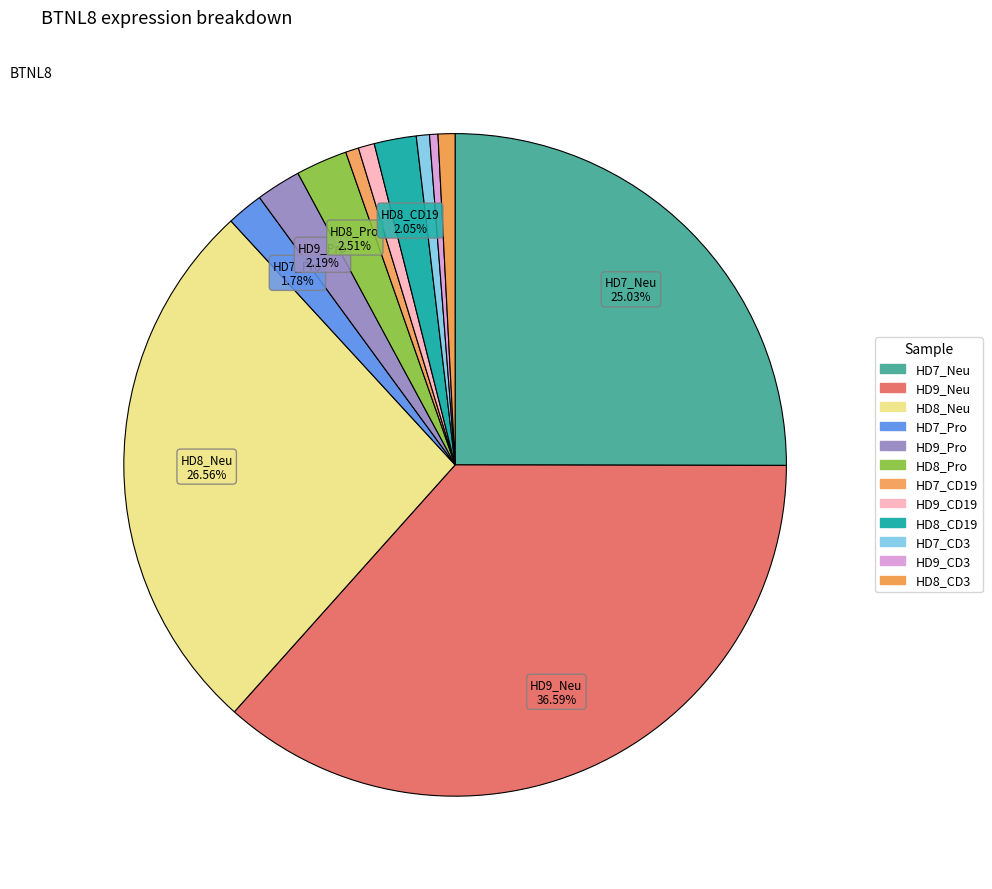

To the nearest percent, what is the difference between the HD9_Pro and HD9_Neu slice percentages?

34%